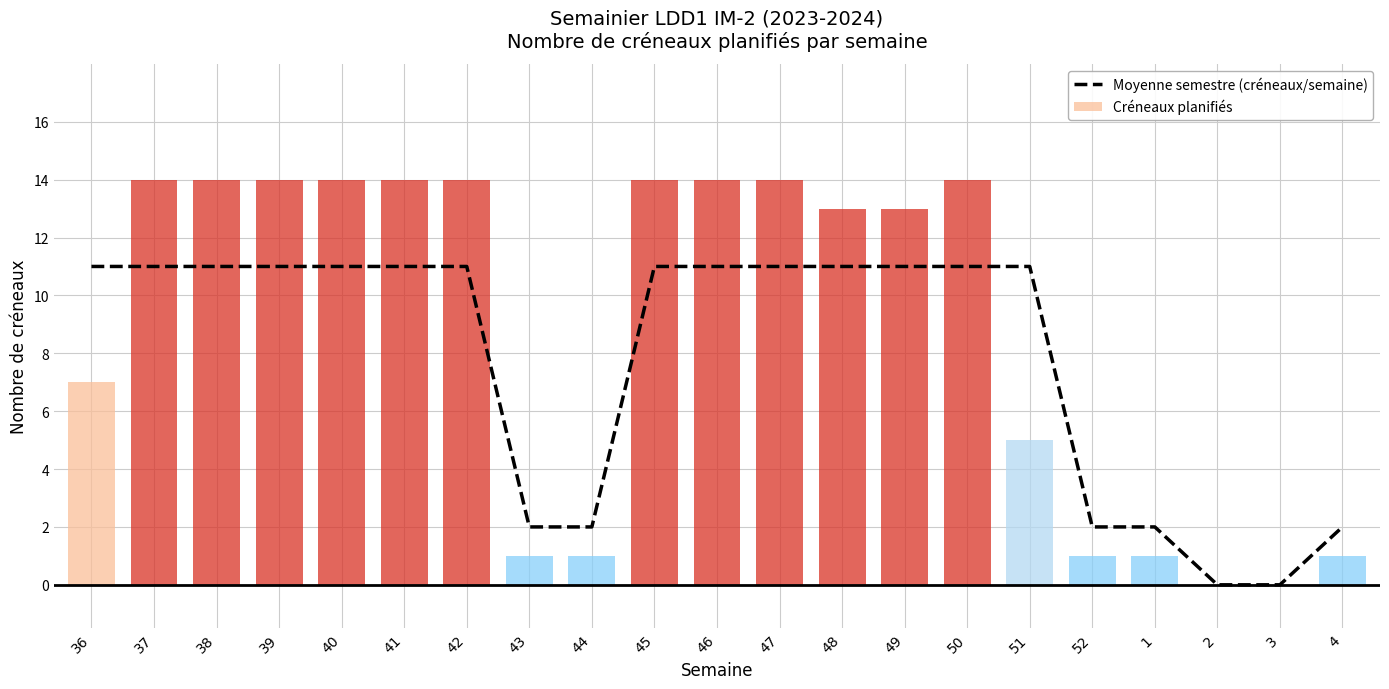

How many values in the Créneaux planifiés series exceed 13?

10